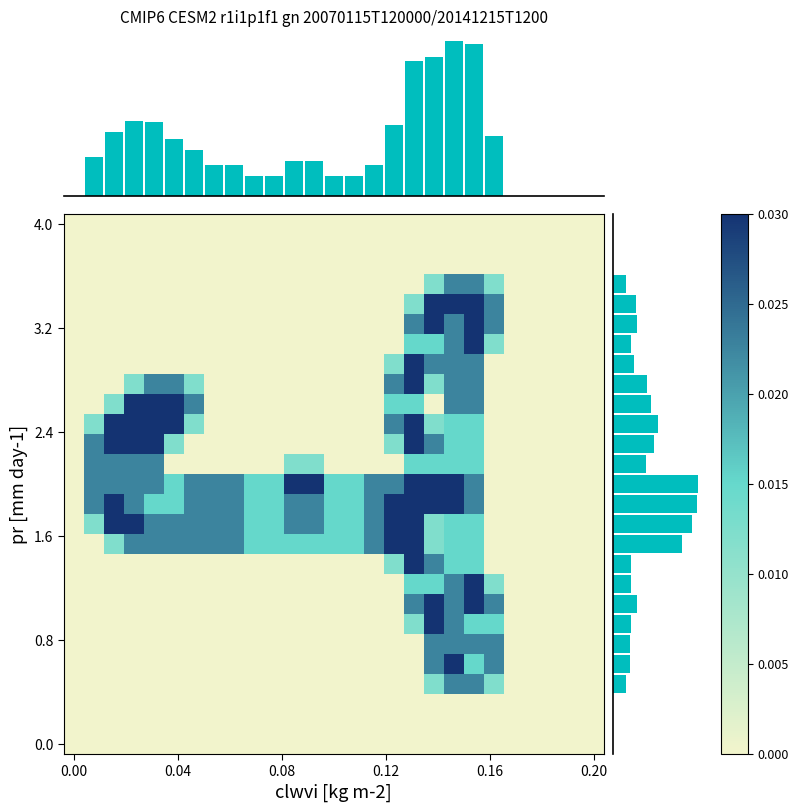

Between 16 and 25, which is larger?

16